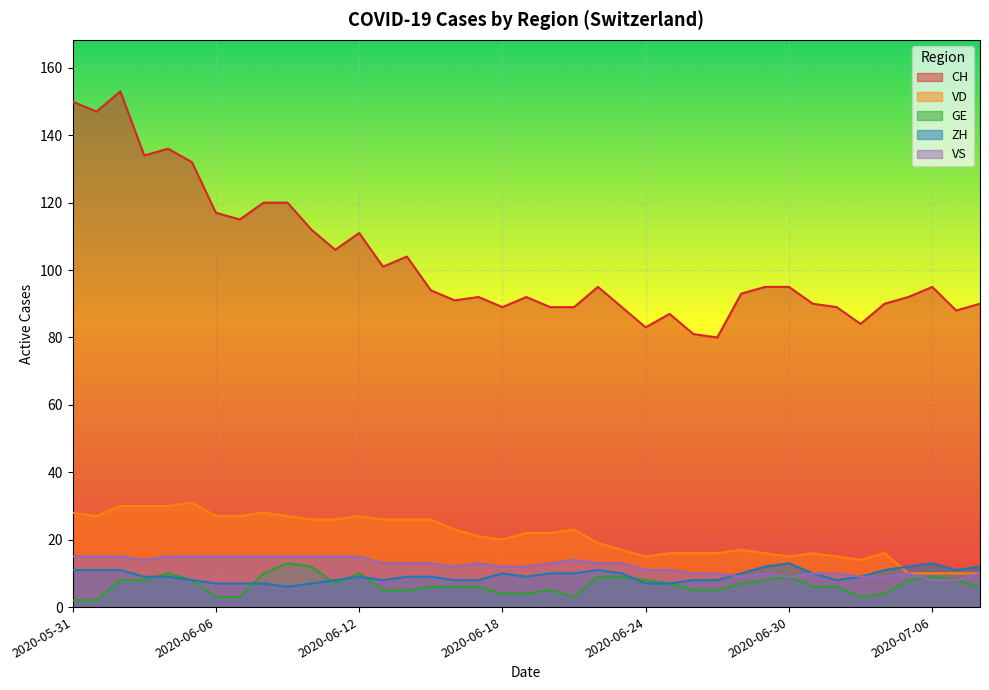

How many lines are shown in the chart?

5